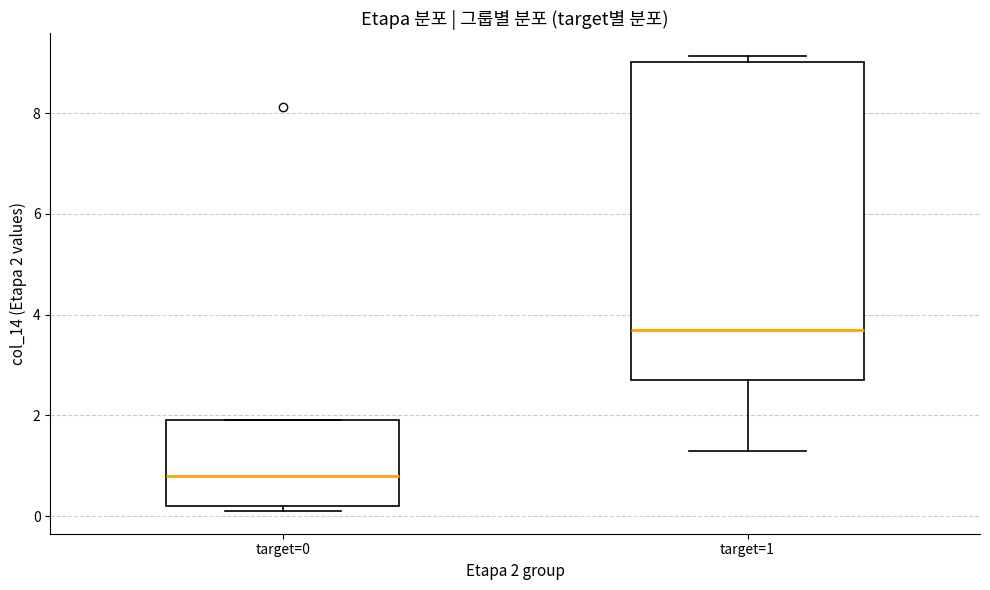

Reading left to right, transcribe this box plot: for each box, give where its median line is, the range the box spans, and where its two whiskers end, as read against the y-axis. The values are not printed on the chart, so give them approximately, as read against the axis.

target=0: median 0.8, box 0.2 to 2.0, whiskers 0.2 (just below the box's lower edge) to 2.0
target=1: median 3.8, box 2.8 to 9.0, whiskers 1.4 to 9.2